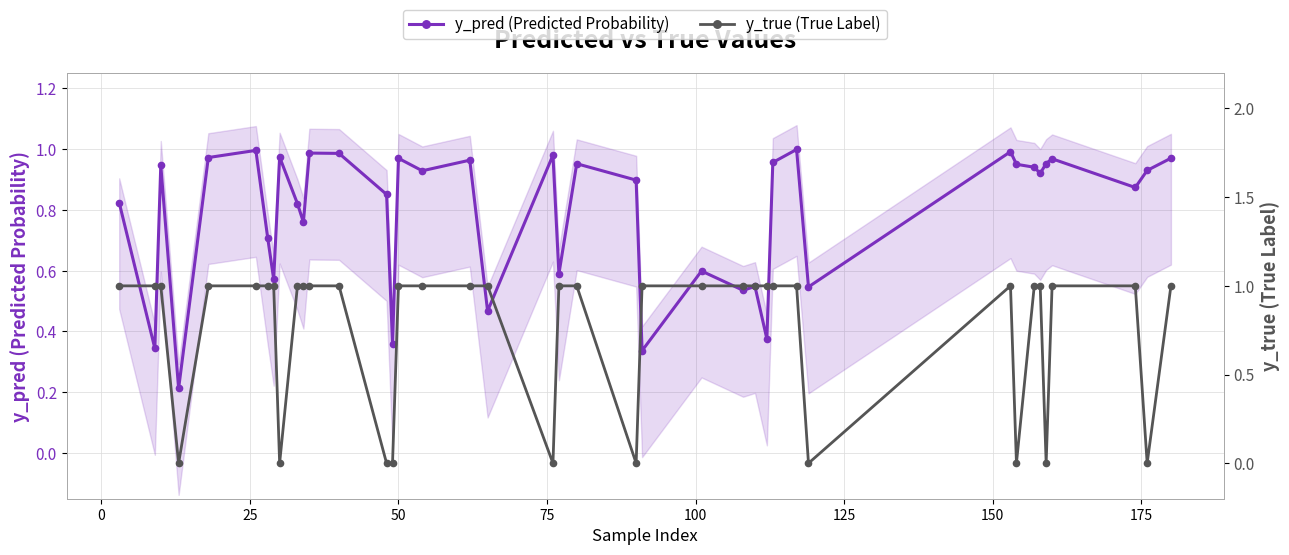

Which series has the largest total across all categories?

y_pred